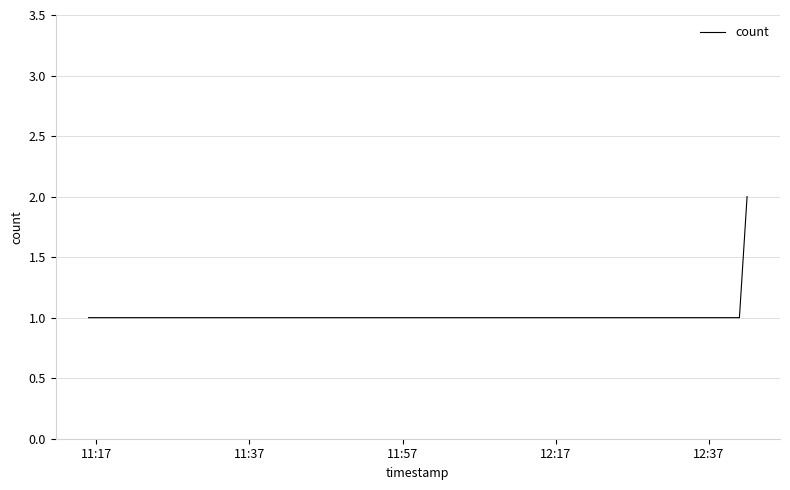

What is the difference between the maximum and minimum values?

1